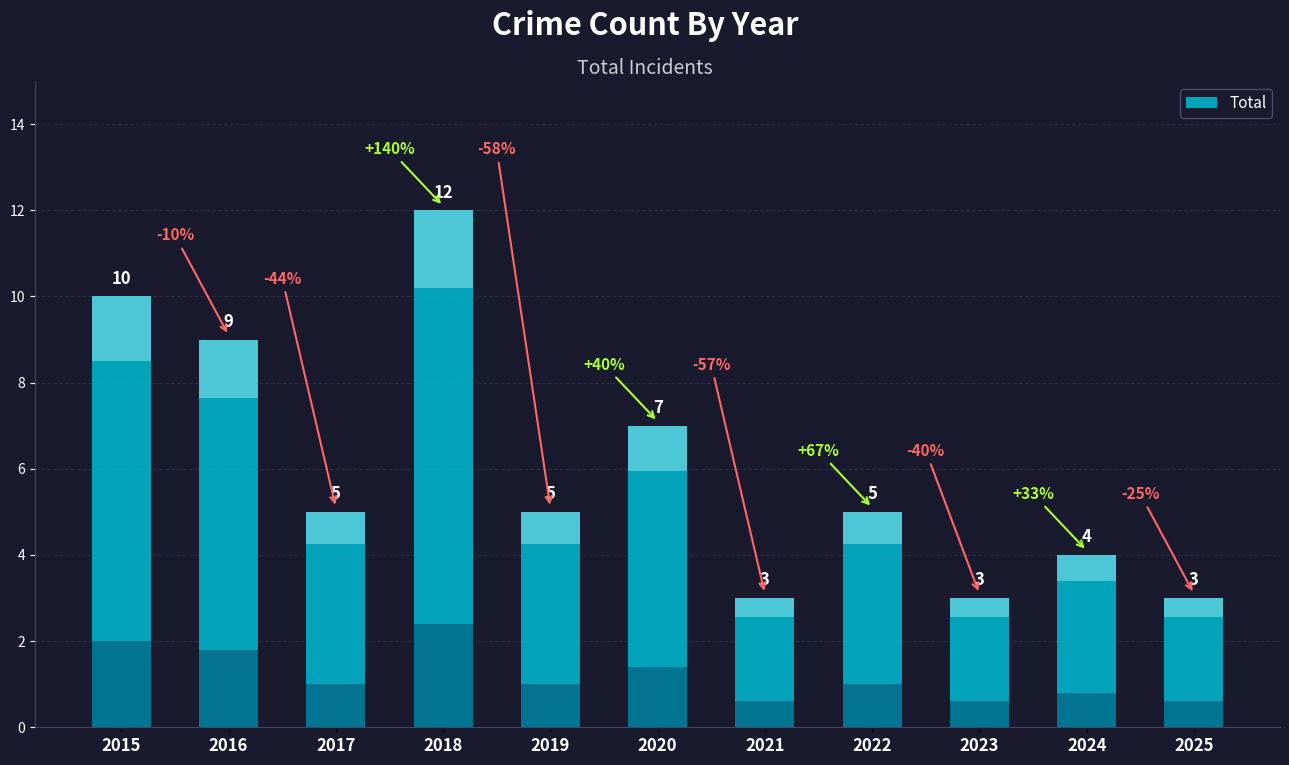

What is the value of the 11th bar from the left?

3